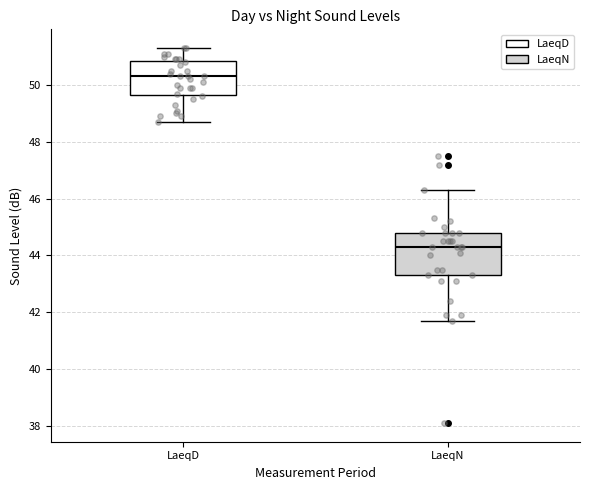

Comparing the boxes themselves (not the whiskers), which one is the tallest?

LaeqN